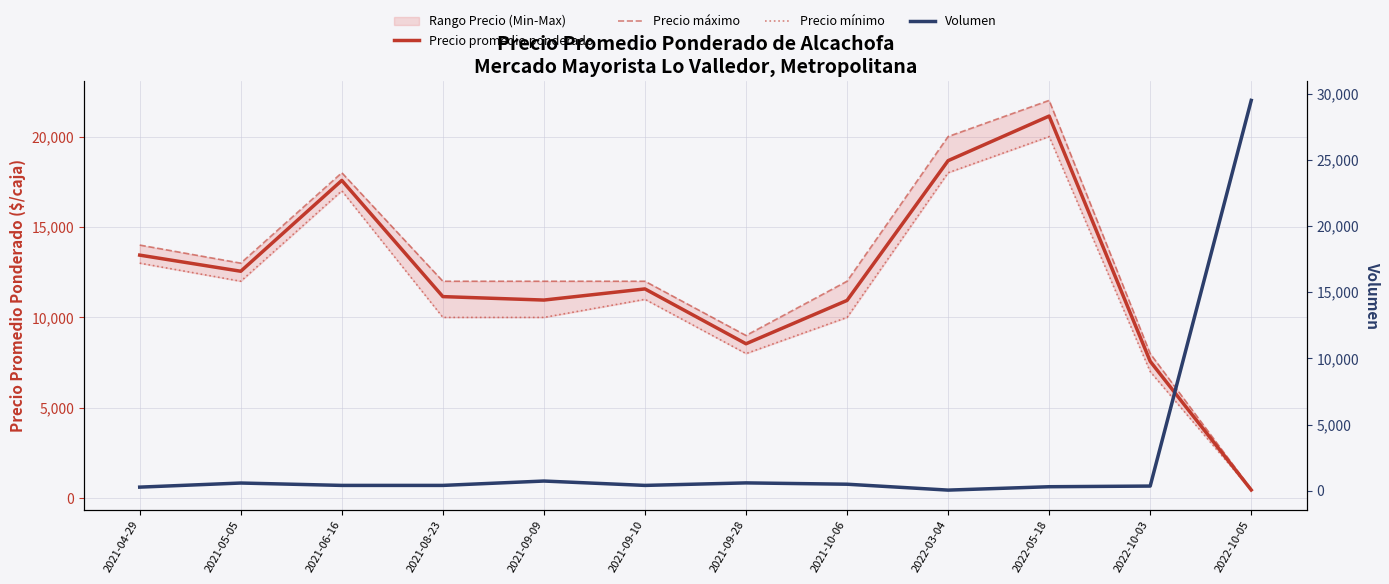

True or false: Precio promedio ponderado has a value of 13444 at 2021-04-29.

True